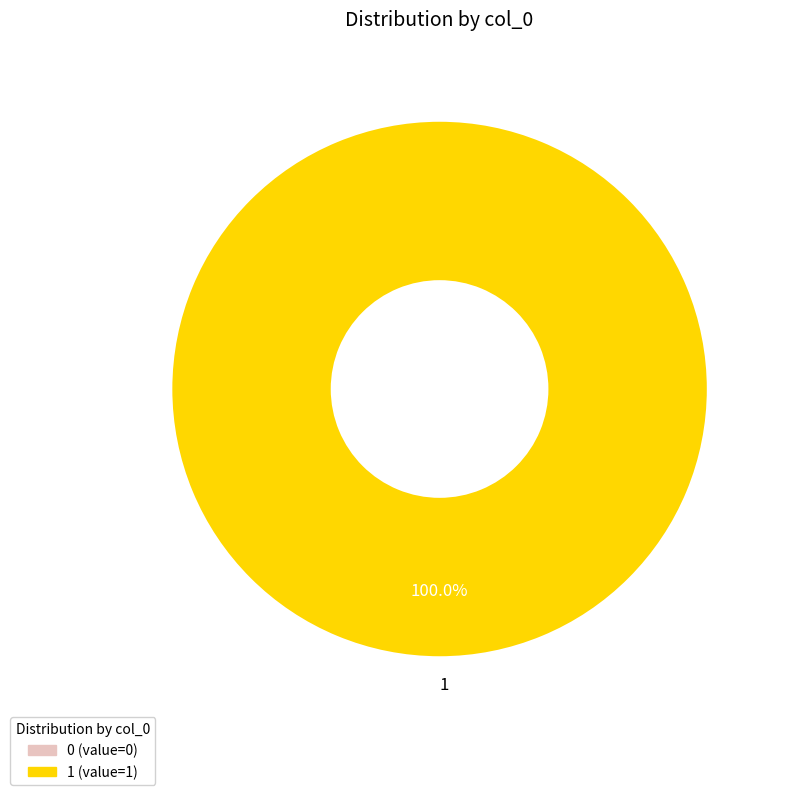

Is there any slice that represents more than half of the pie?

Yes